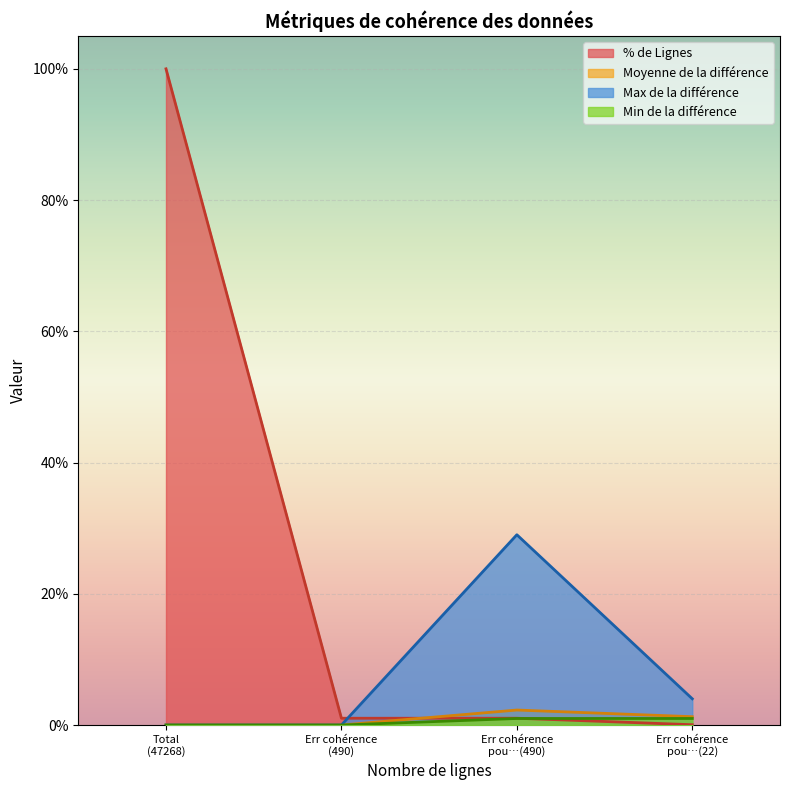

Reading left to right, what are all the values shown in this chart?

100.0	1.0	1.0	0.0